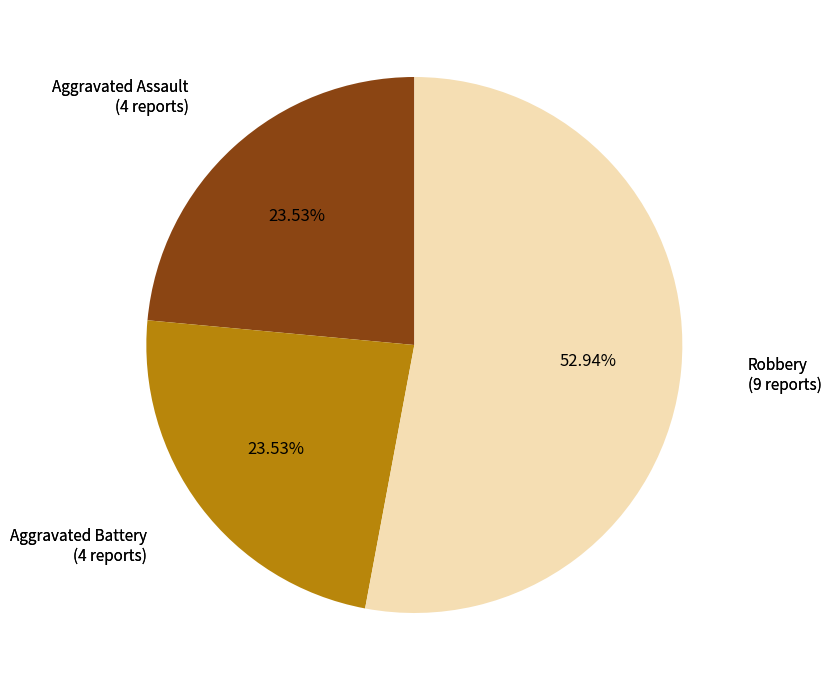

True or false: Aggravated Battery accounts for 24% of the total.

True